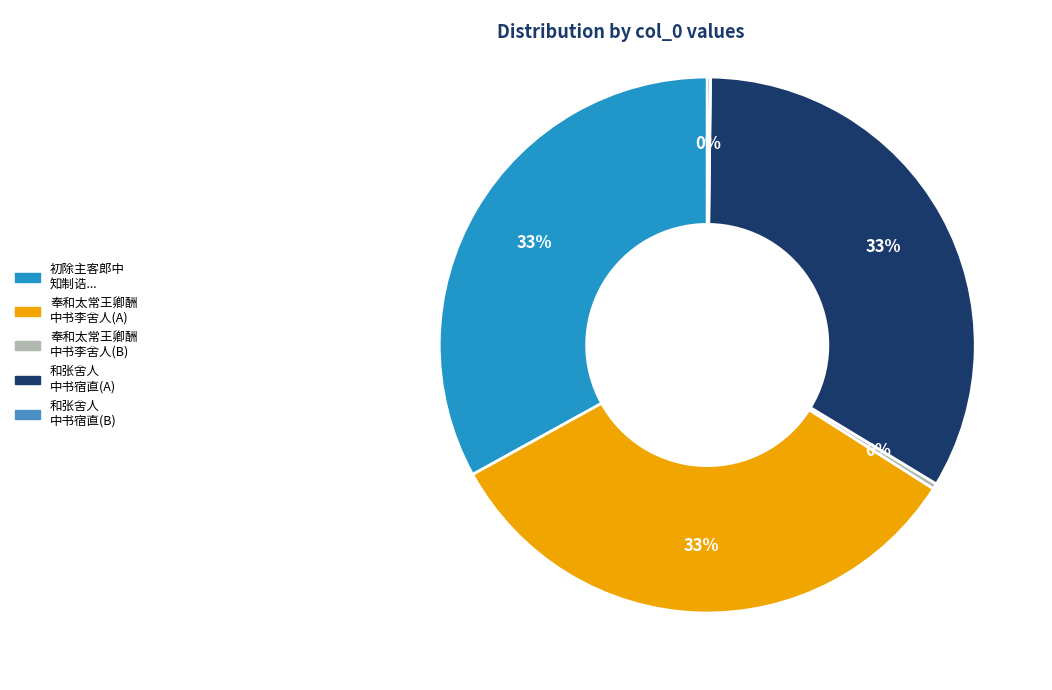

To the nearest percent, what portion does 初除主客郎中 知制诰... represent?

33%